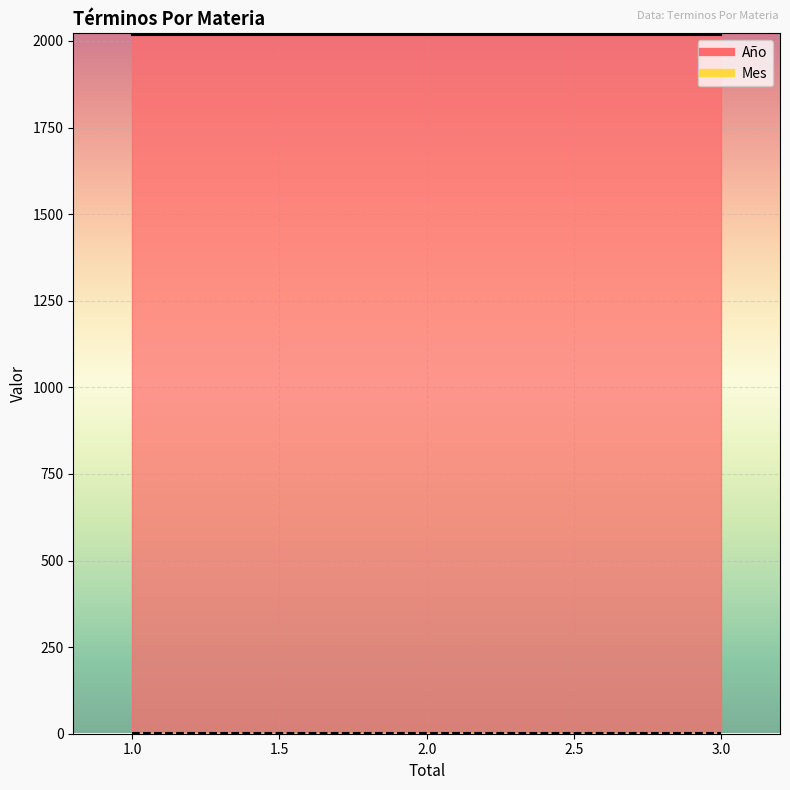

Does the chart display data point markers on the line(s)?

No